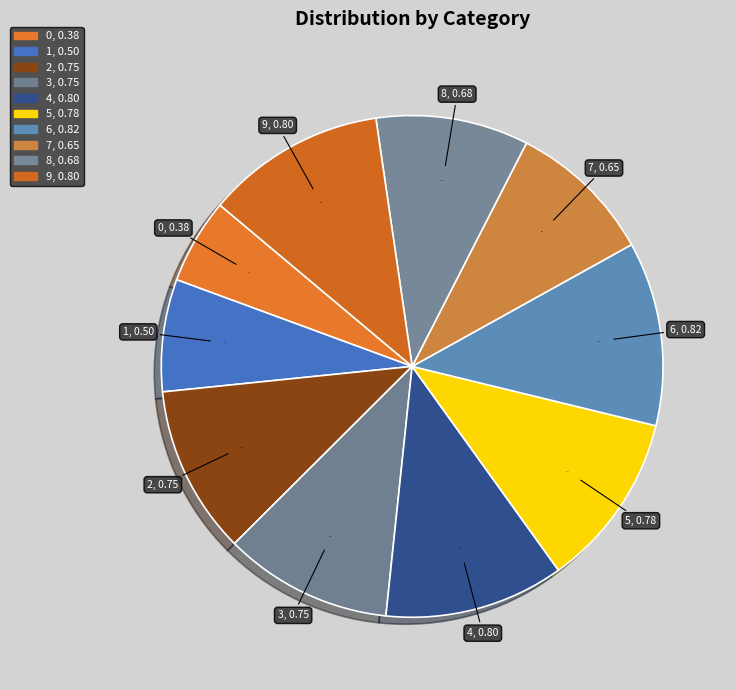

Rank the categories by value from lowest to highest.

0, 1, 7, 8, 2, 3, 5, 4, 9, 6